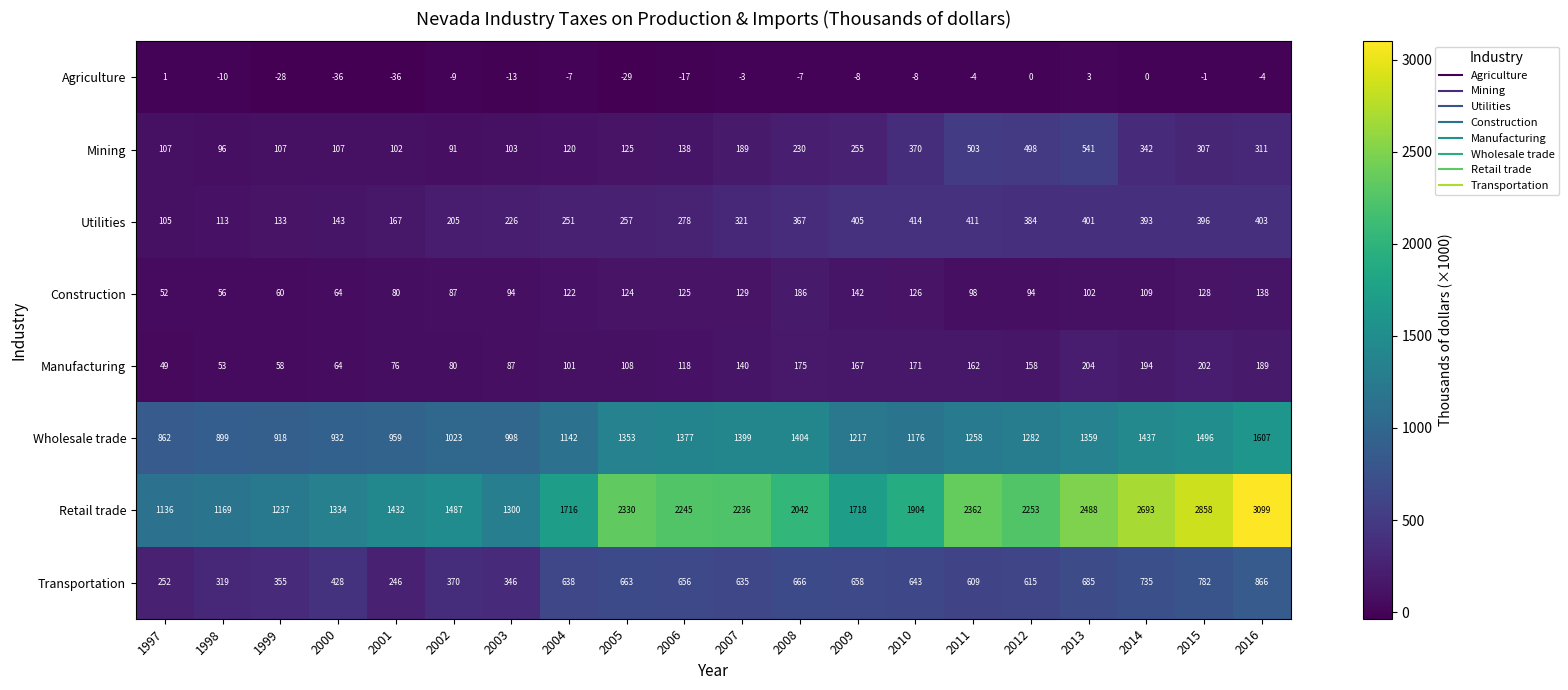

Count the number of categories in the chart.

20